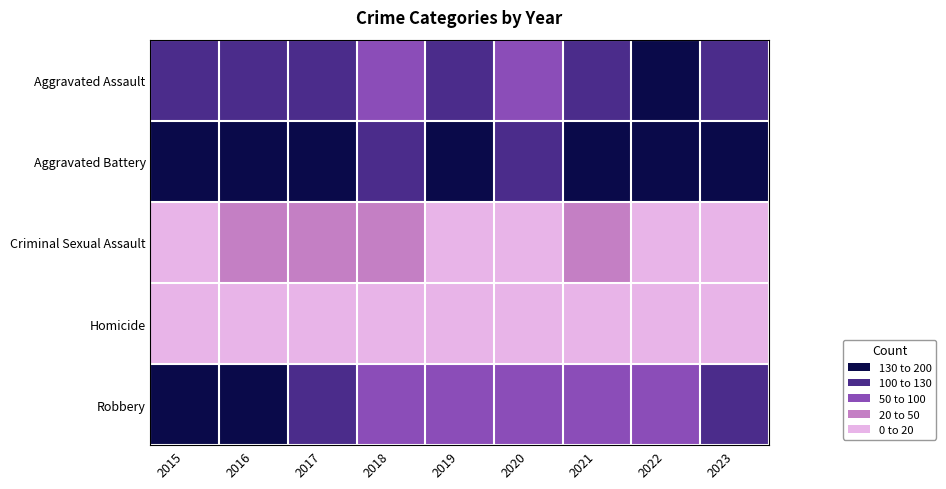

At which category is the sum across all series the highest?

2016